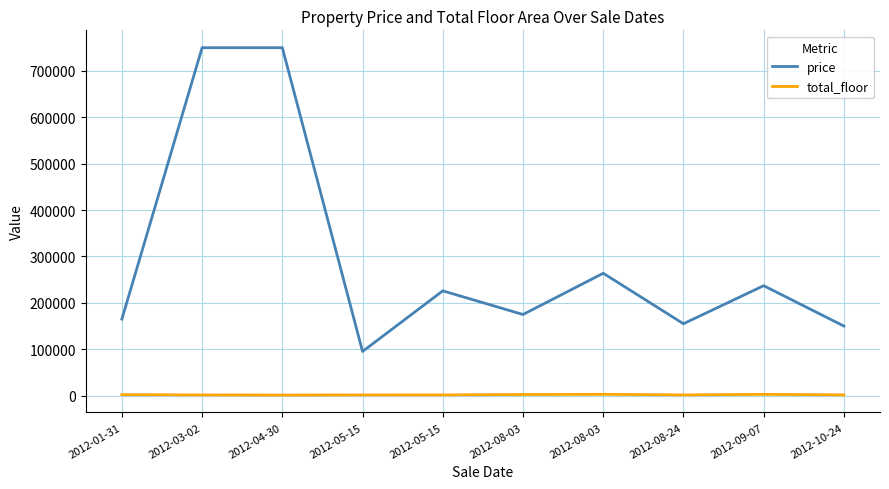

What are all the series names shown in the legend?

price, total_floor